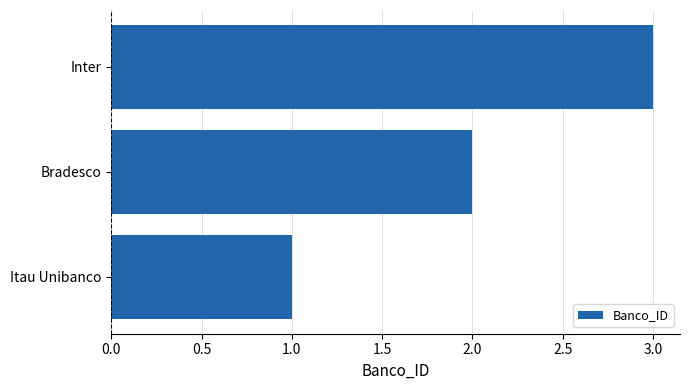

How many series are shown in this chart?

1